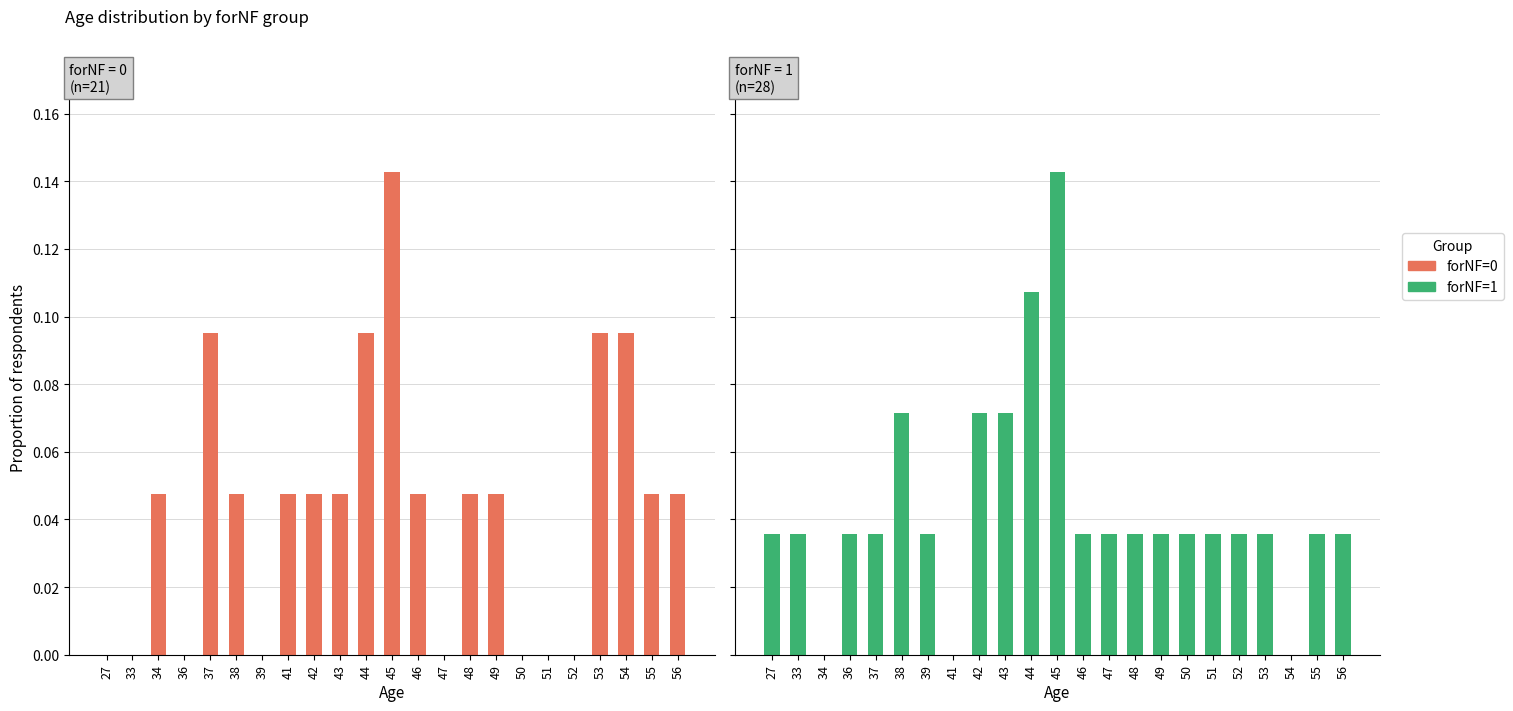

List the labels in order of forNF=0 value, smallest first.

27, 33, 36, 39, 47, 50, 51, 52, 34, 38, 41, 42, 43, 46, 48, 49, 55, 56, 37, 44, 53, 54, 45